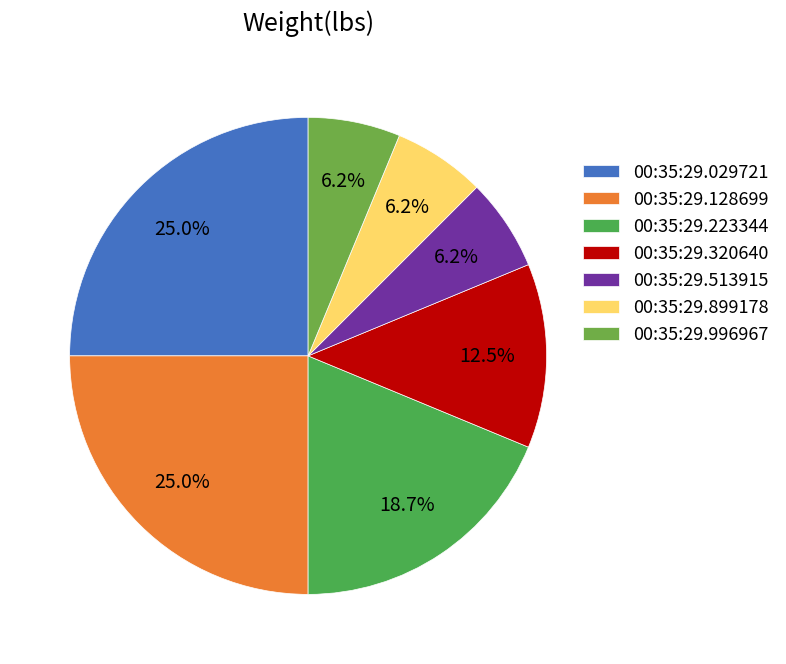

What percentage do 00:35:29.320640 and 00:35:29.513915 together represent?

18.8%